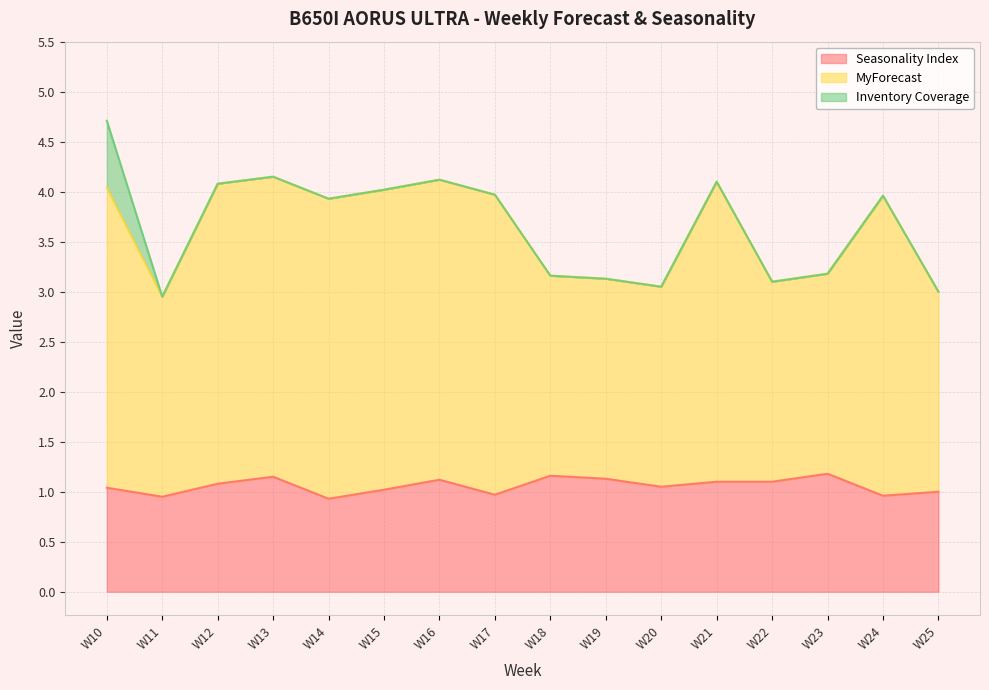

At which label is Seasonality Index closest to 1?

W25